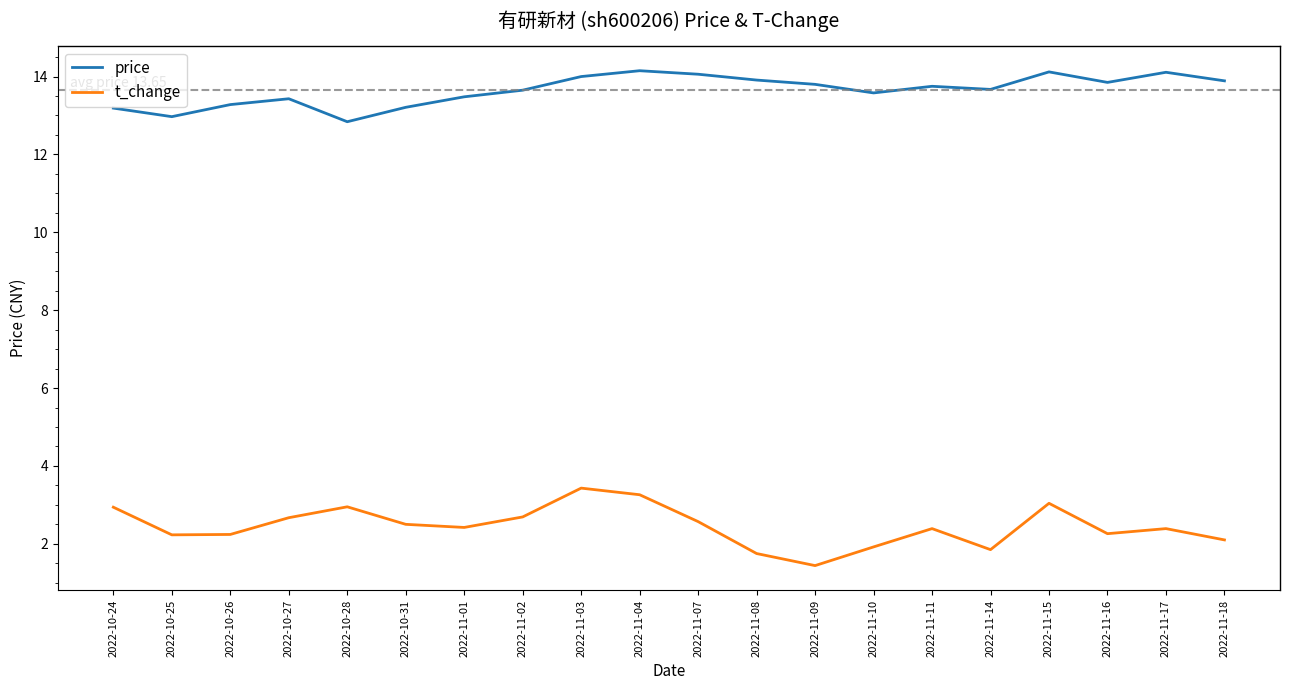

What position from the right is 2022-11-08?

9